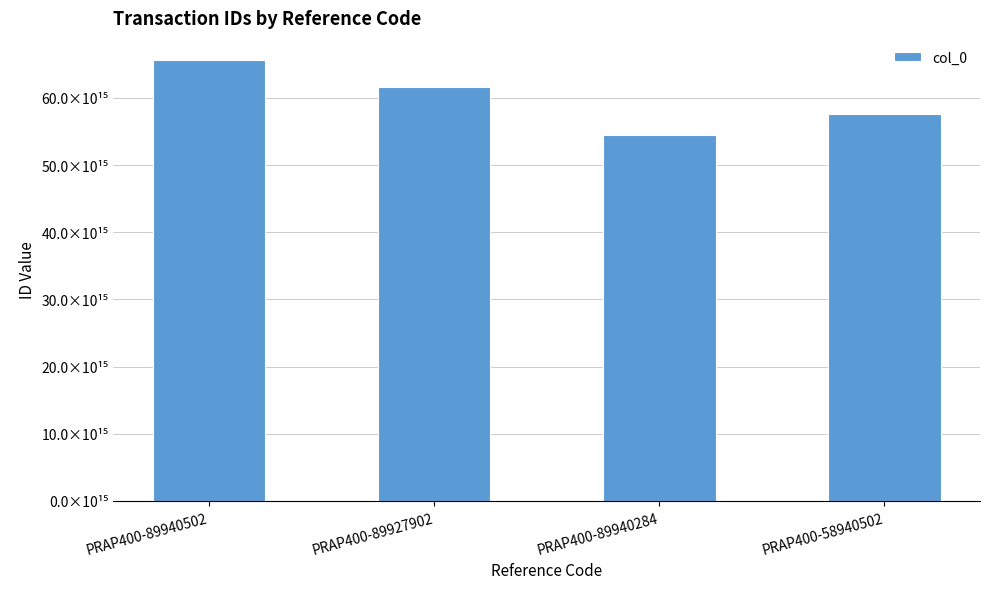

What is the value of the 2nd bar from the left?

61612821852822552